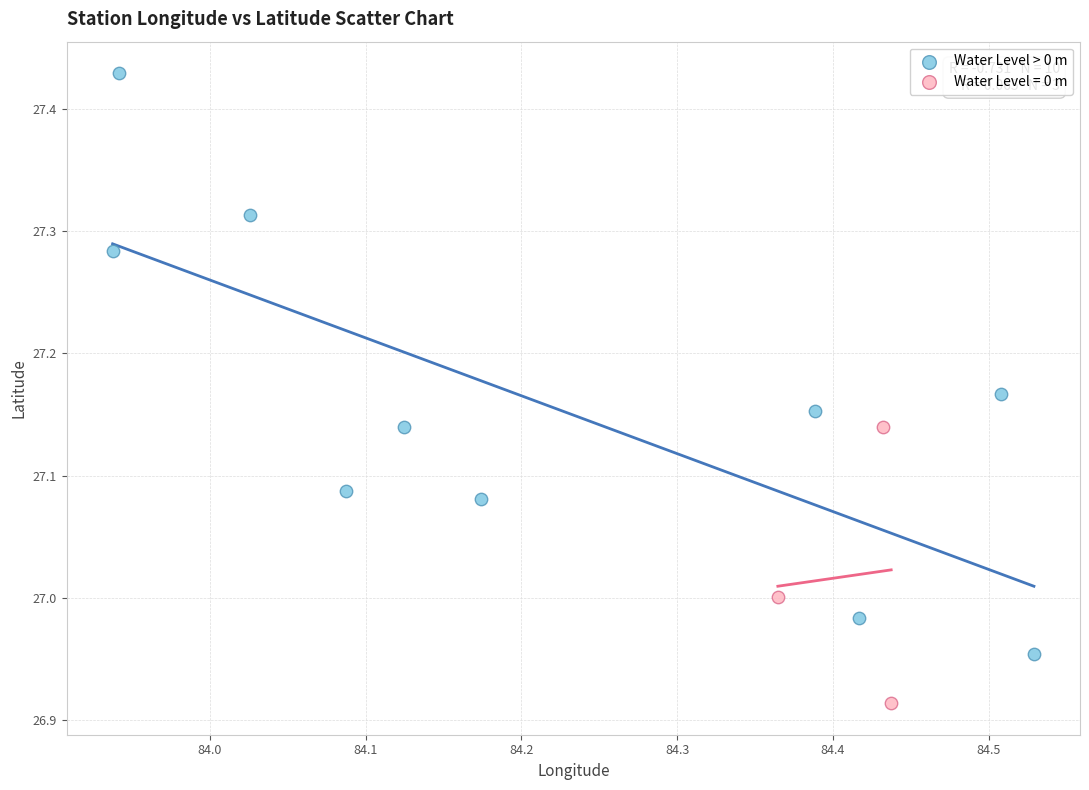

Which series contains the lowest Y value?

Water Level = 0 m